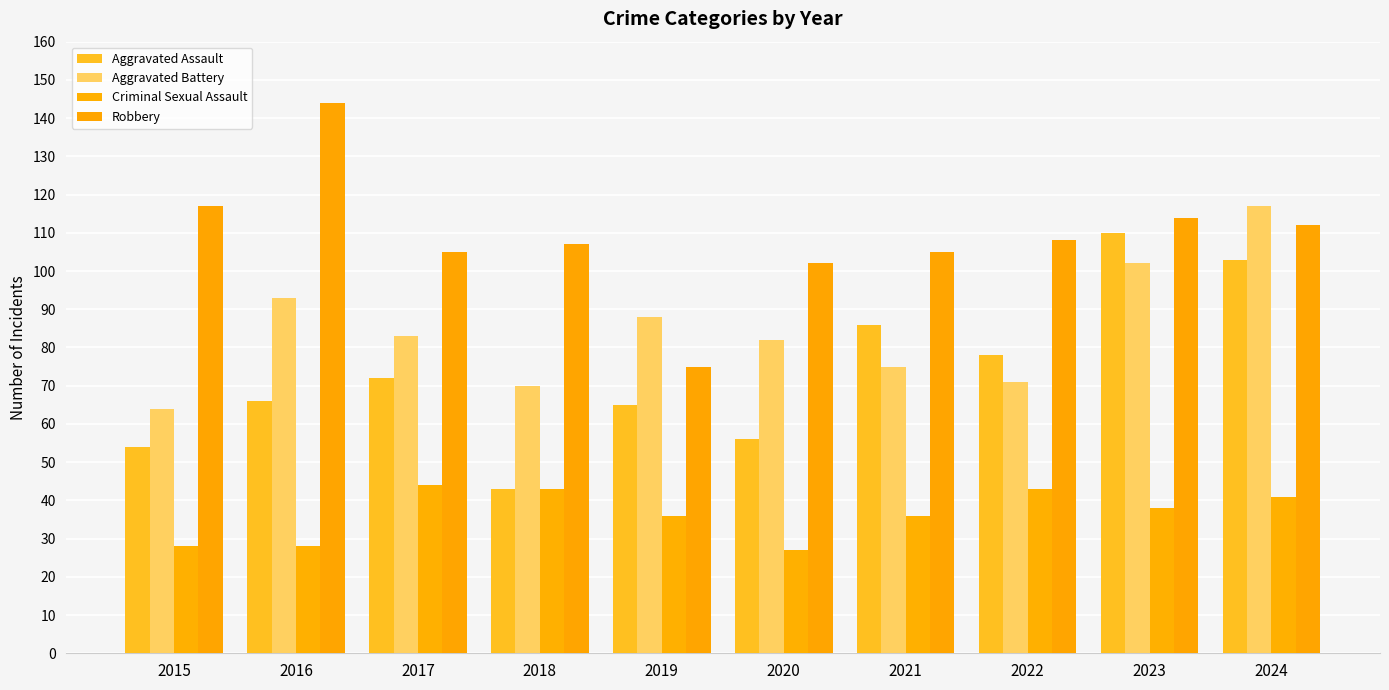

What are all the series names shown in the legend?

Aggravated Assault, Aggravated Battery, Criminal Sexual Assault, Robbery